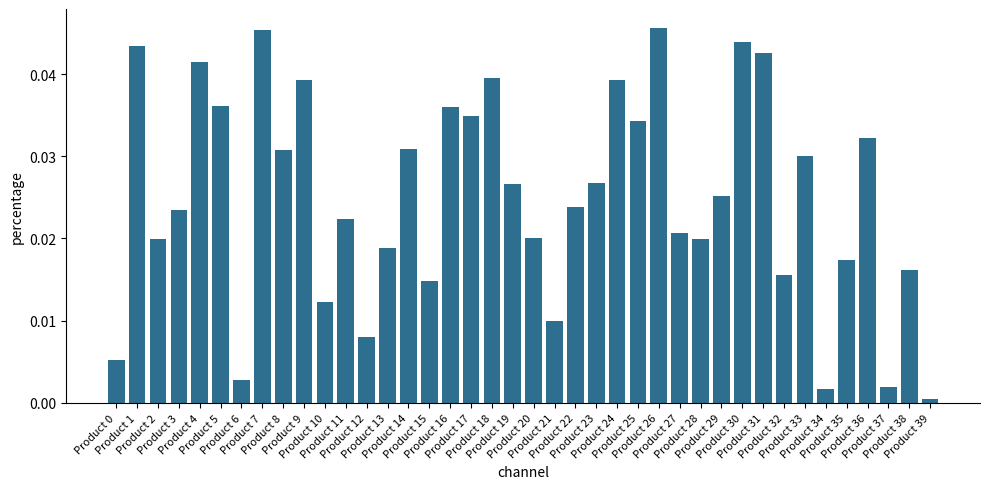

What is the sum of all values?

1.0